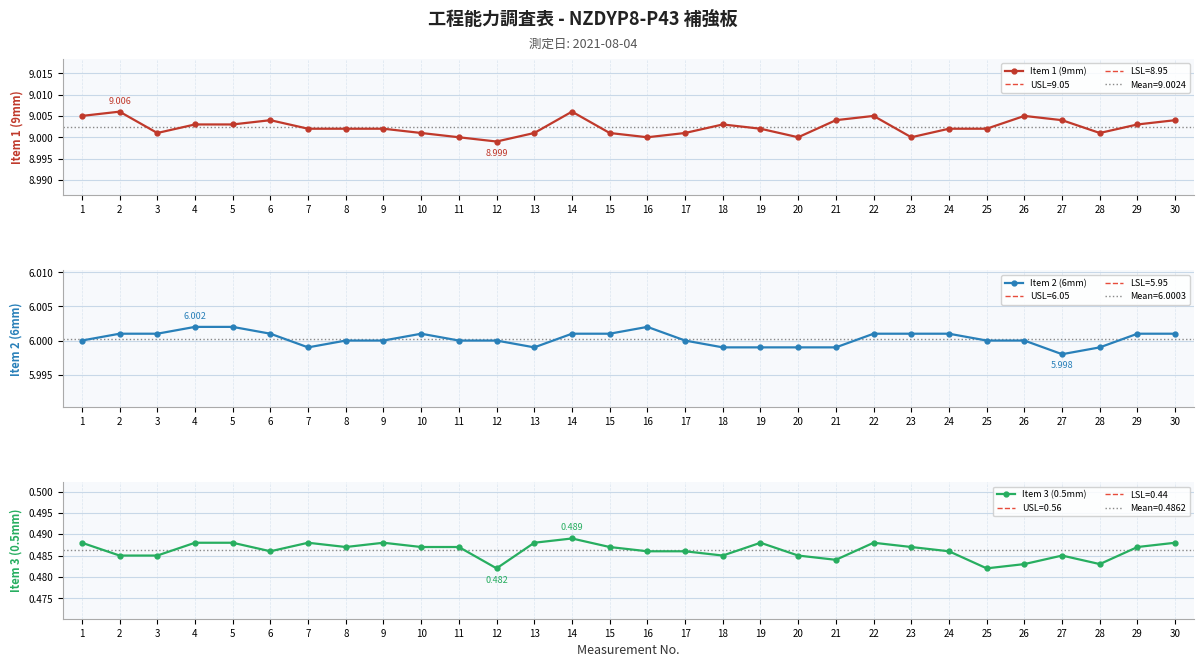

Count the number of categories in the chart.

30